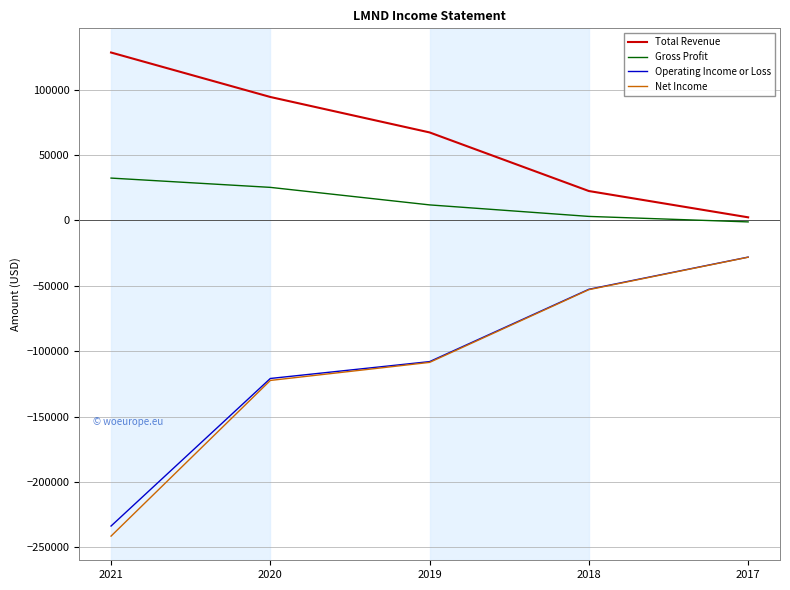

Reading left to right, transcribe all the data shown in this chart.

Total Revenue: 2021=128400	2020=94400	2019=67300	2018=22500	2017=2400
Gross Profit: 2021=32400	2020=25300	2019=11900	2018=3100	2017=-1100
Operating Income or Loss: 2021=-233600	2020=-120800	2019=-107900	2018=-52600	2017=-28000
Net Income: 2021=-241300	2020=-122300	2019=-108500	2018=-52900	2017=-28100